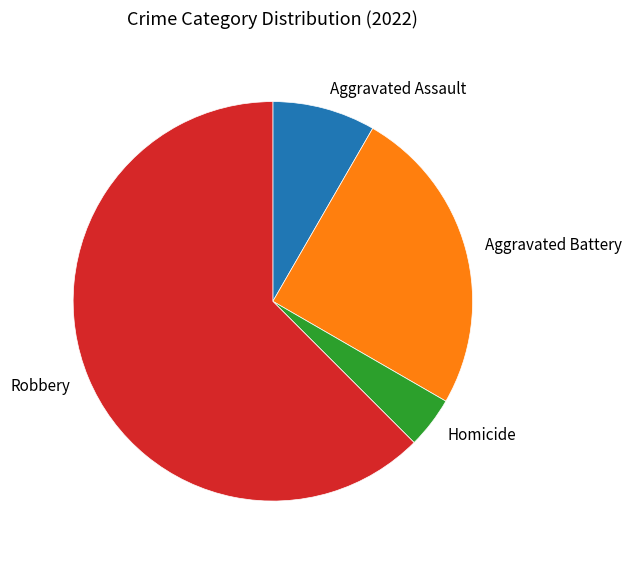

Is it true that Homicide is 4% of the pie?

True